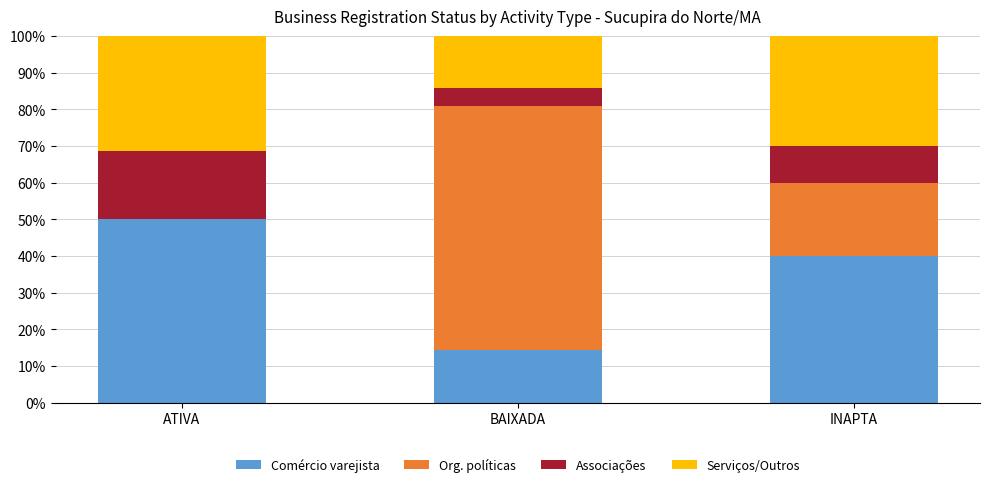

Is it true that Comércio varejista equals 6.8 at BAIXADA?

False